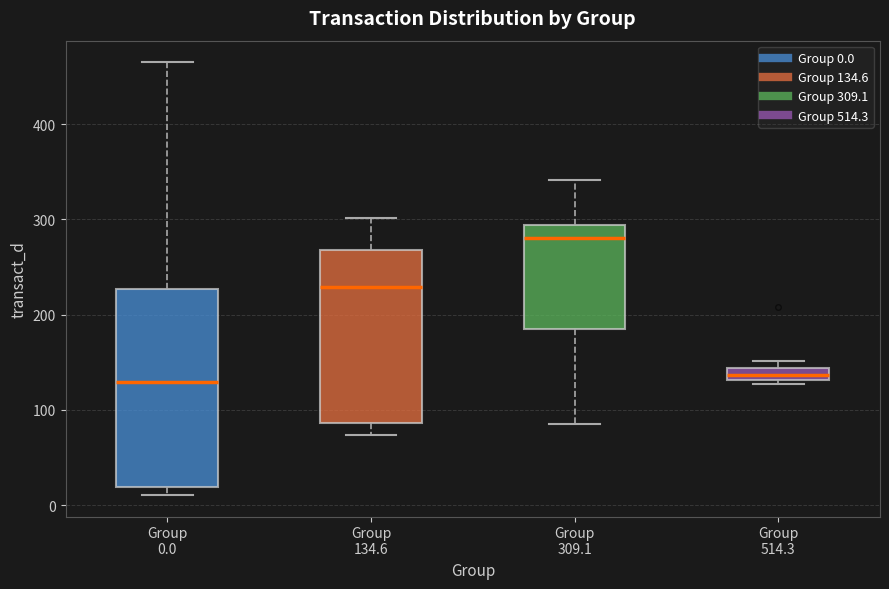

Which box has the highest median line?

Group 309.1